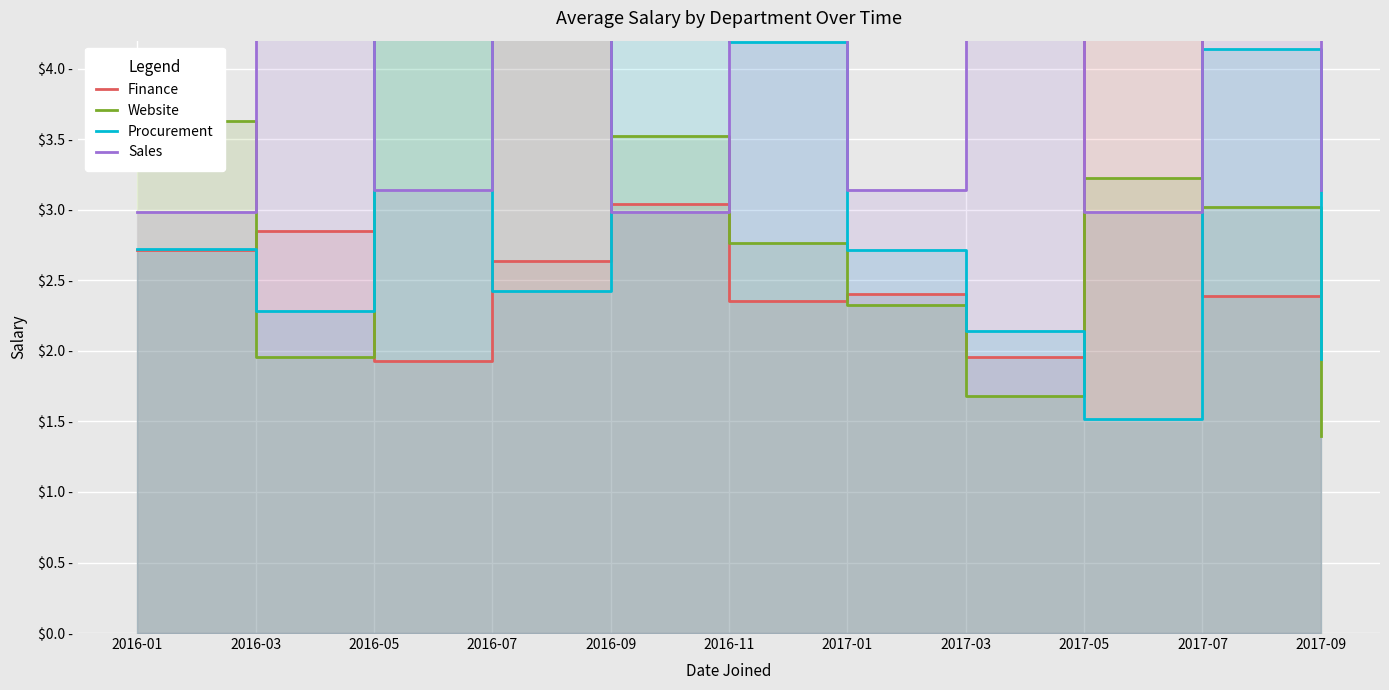

In Sales, how many points are higher than both neighbors (excluding endpoints)?

5